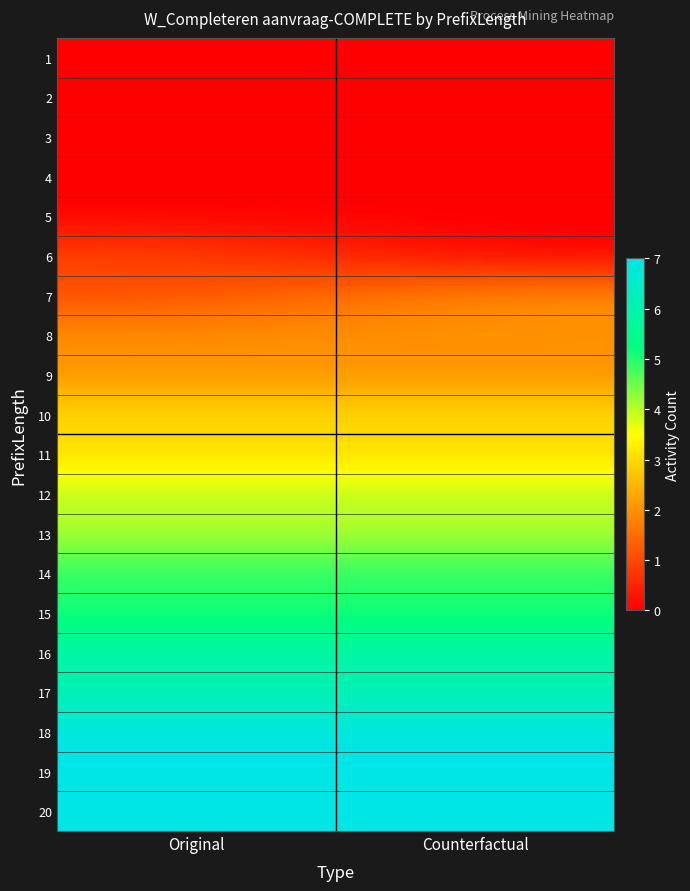

How many data points does each series have?

2